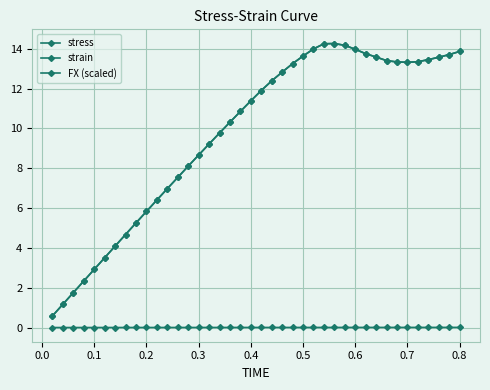

List the series in order of their peak value, lowest first.

strain, stress, FX (scaled)